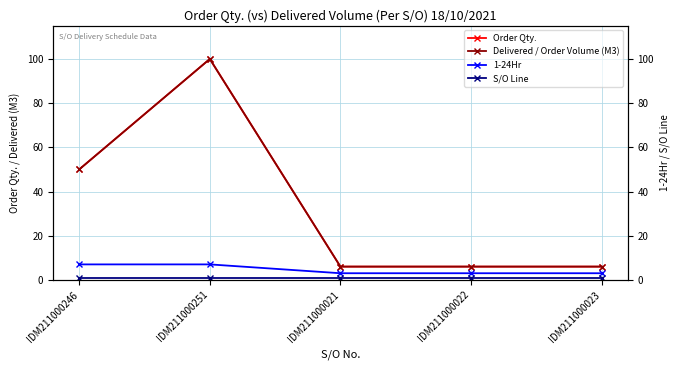

What position from the right is IDM211000246?

5